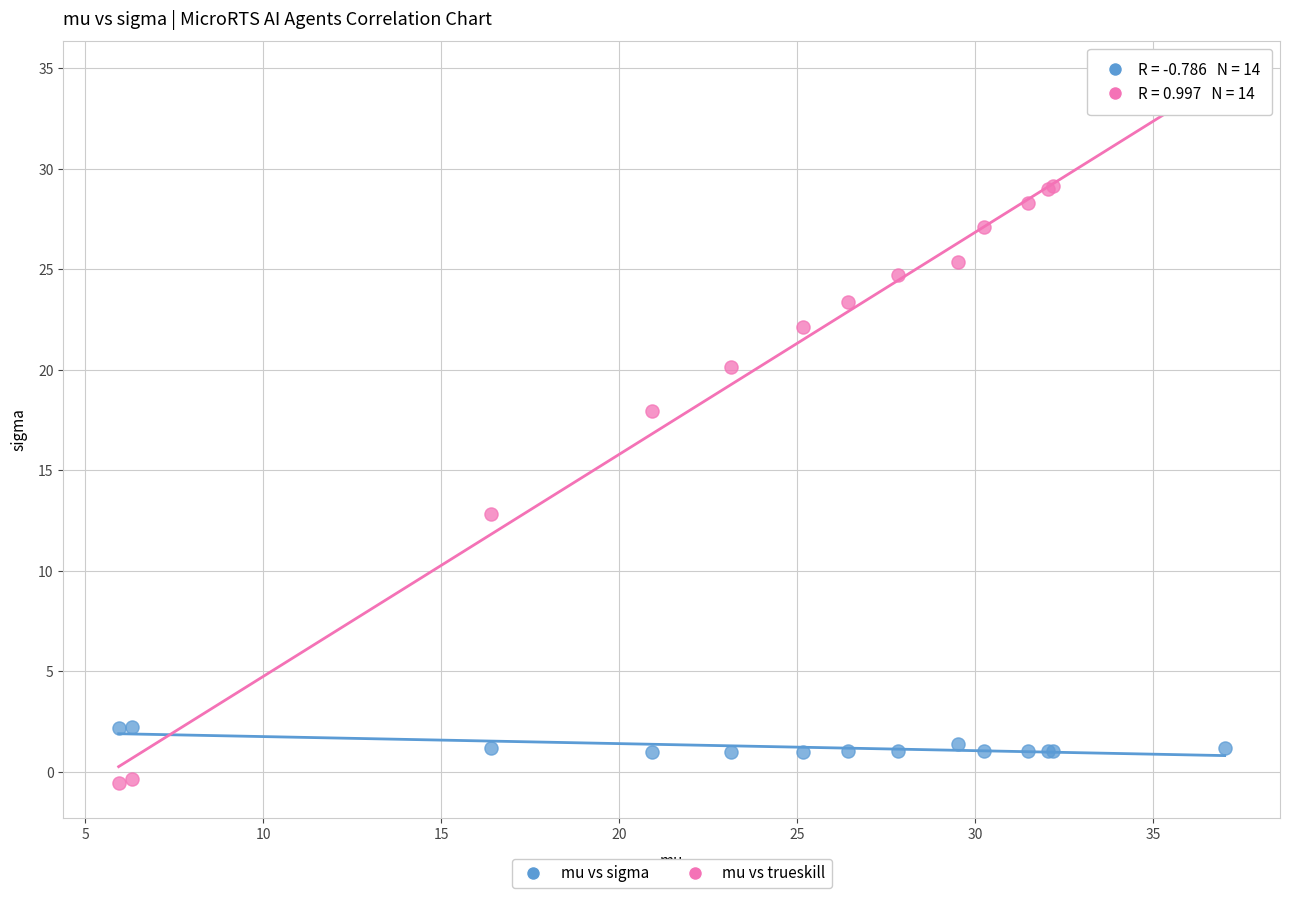

Which series has the widest spread of Y values?

mu vs trueskill